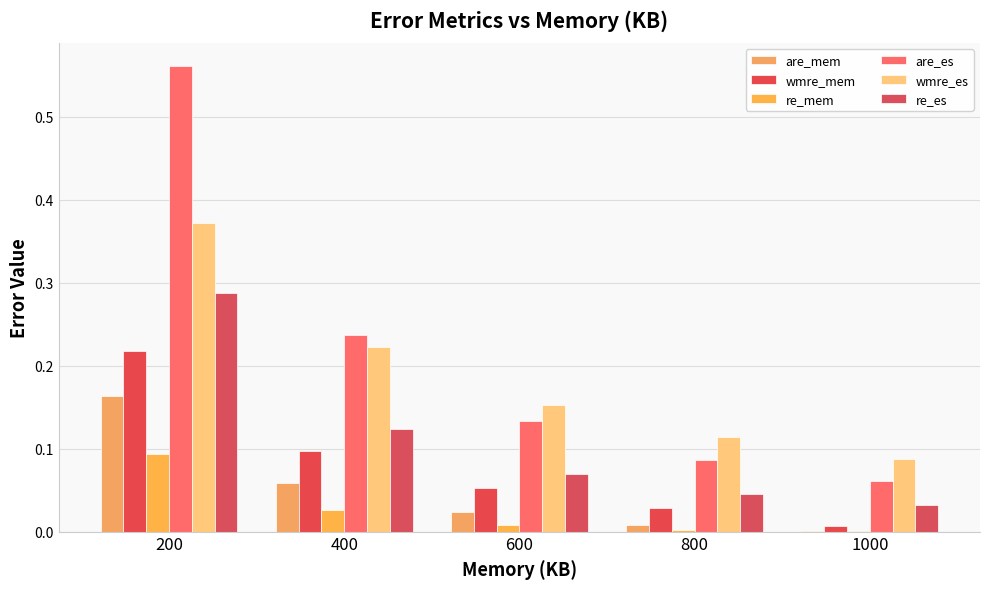

The value of re_es at 200 is 0.3. True or false?

True